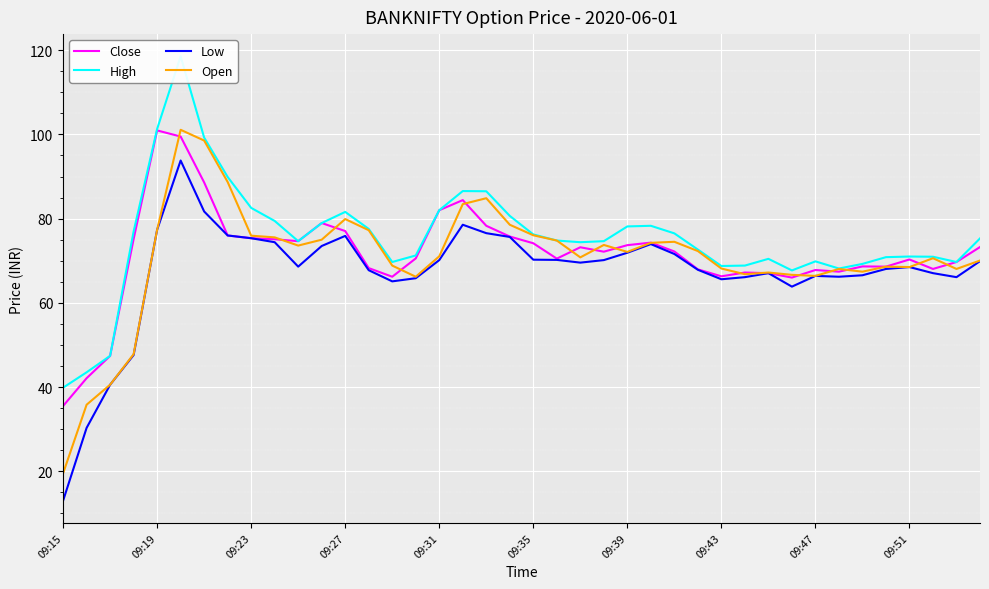

At how many categories does at least one series exceed 97?

3